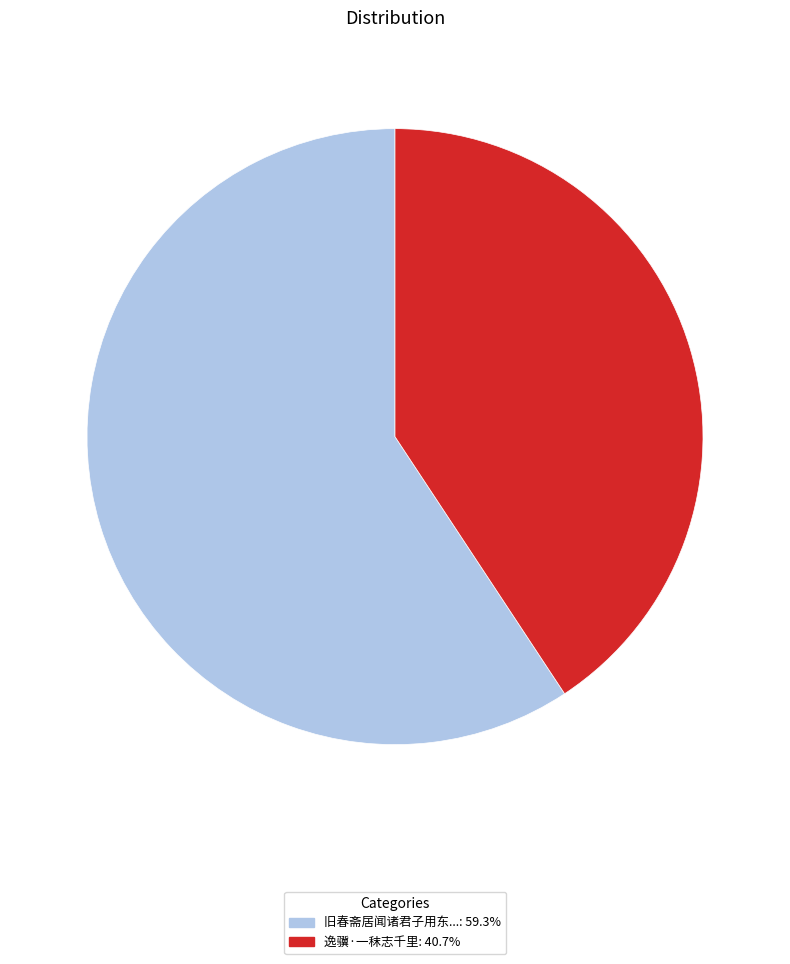

Count the number of slices in the pie.

2